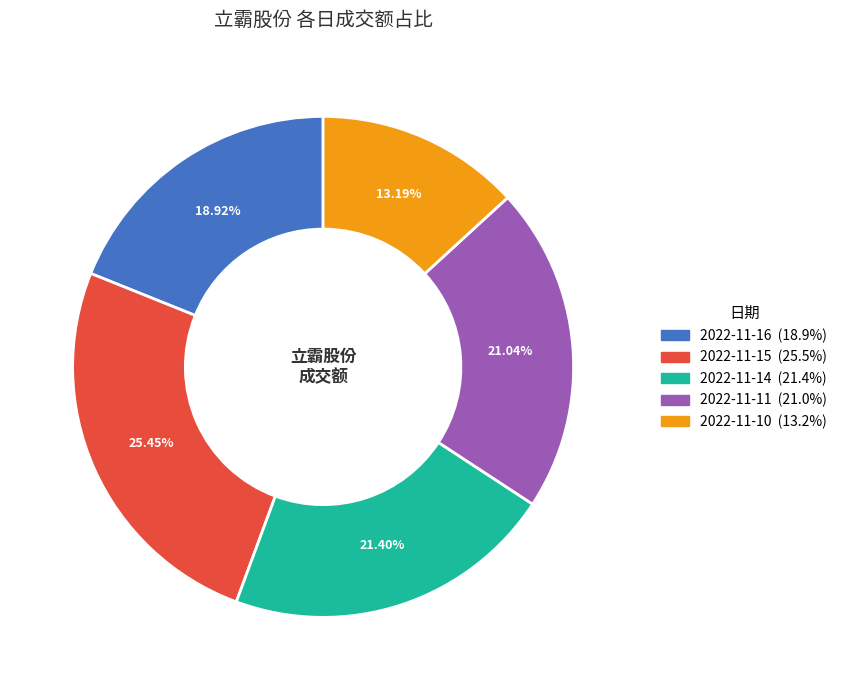

Between 2022-11-11 and 2022-11-10, which is larger?

2022-11-11